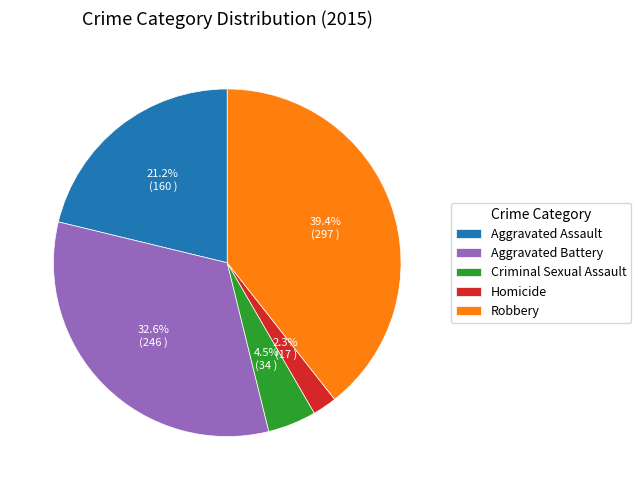

What is the ratio of the value at Criminal Sexual Assault to the value at Homicide?

2.0